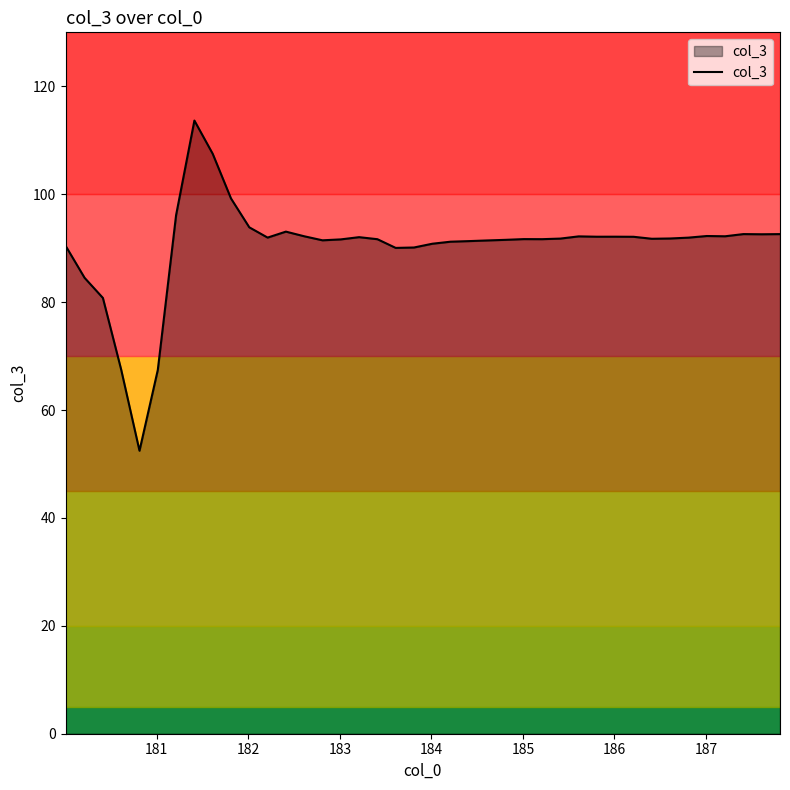

What is the difference between the maximum and minimum values?

61.2